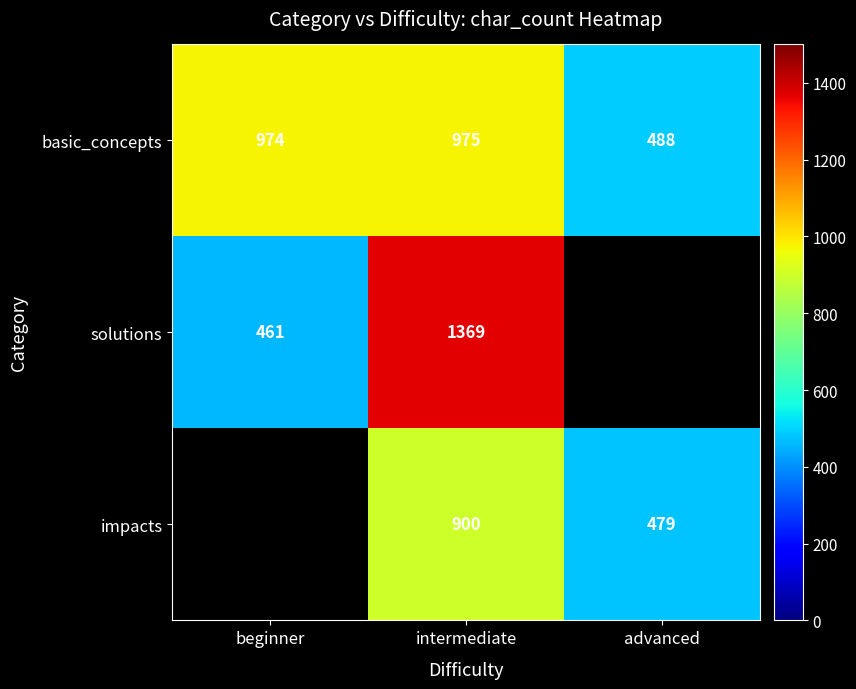

At which category is the sum across all series the highest?

intermediate